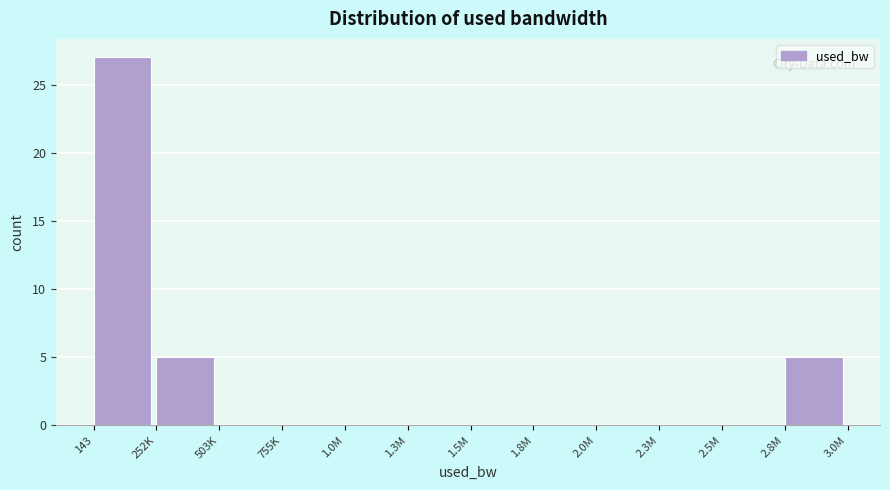

Reading left to right, transcribe all the data shown in this chart.

143=27	252K=5	503K=0	755K=0	1.0M=0	1.3M=0	1.5M=0	1.8M=0	2.0M=0	2.3M=0	2.5M=0	2.8M=5